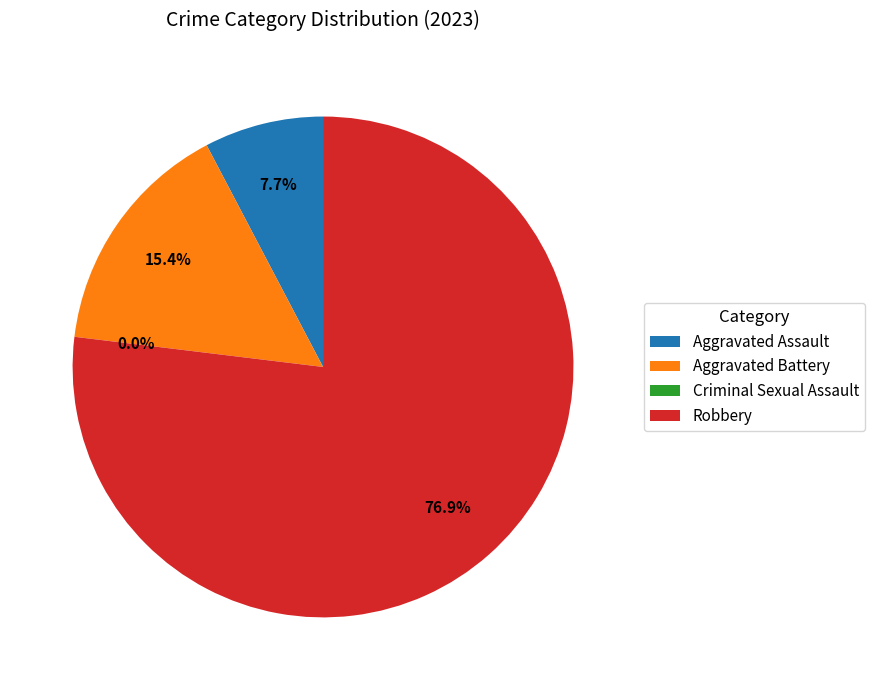

Do Criminal Sexual Assault and Robbery together represent more than half of the pie?

Yes